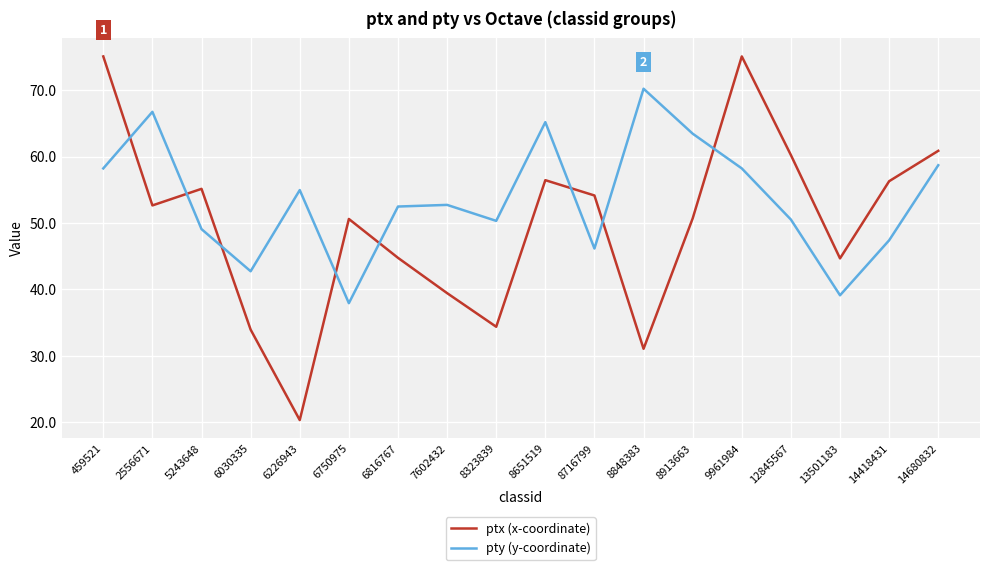

At which category does ptx (x-coordinate) reach its first local valley?

2556671